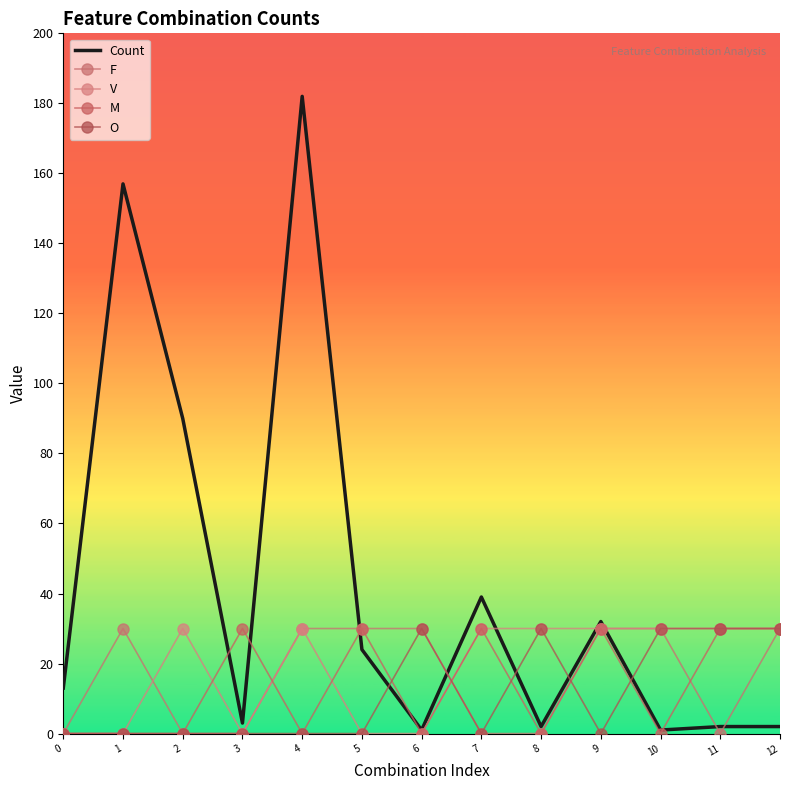

How many data points in Count are above 13?

6